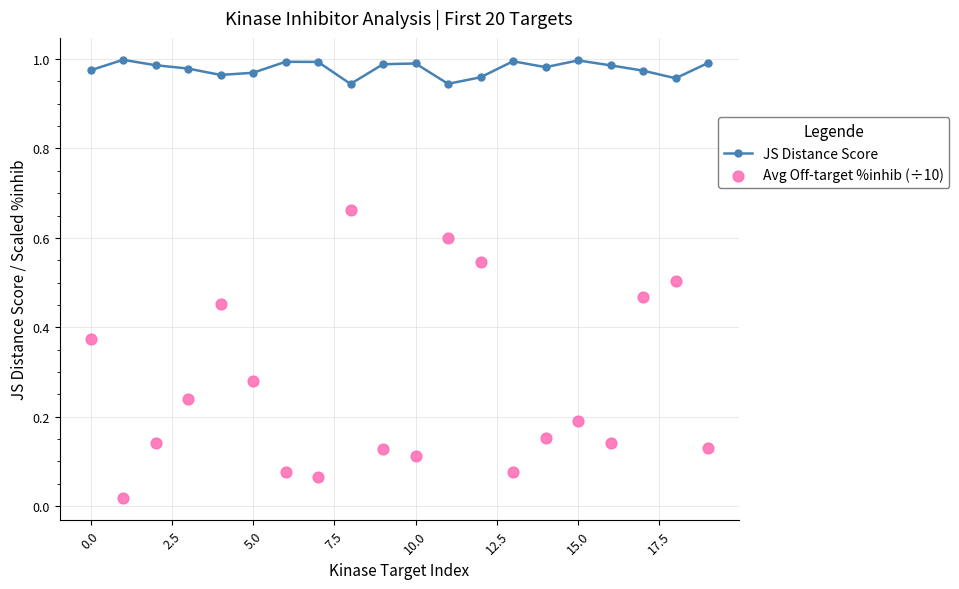

What are all the series names shown in the legend?

JS Distance Score, Avg Off-target %inhib (÷10)